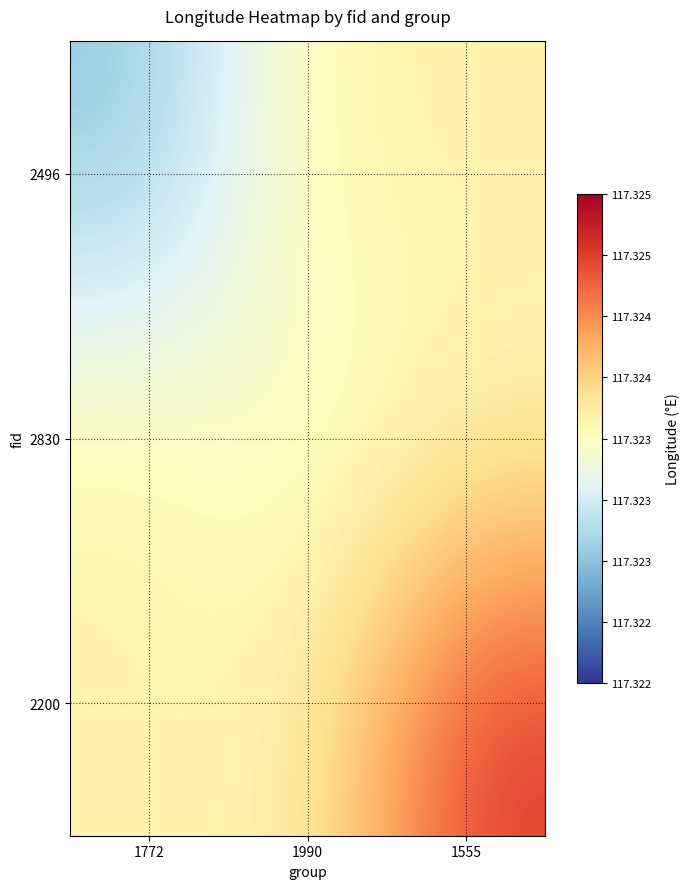

Reading left to right, list all the values displayed in this chart.

2496: 1772=117.3	1990=117.3	1555=117.3
2830: 1772=117.3	1990=117.3	1555=117.3
2200: 1772=117.3	1990=117.3	1555=117.3